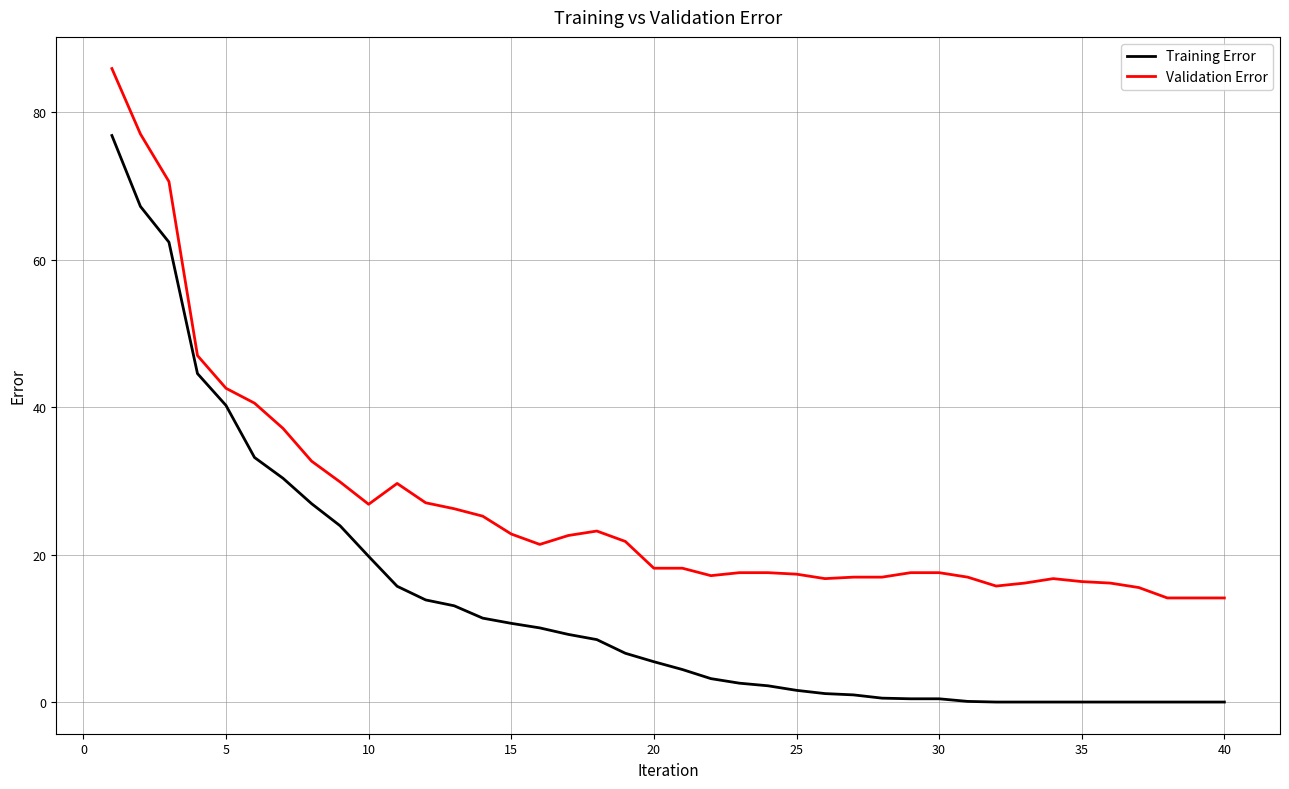

Rank the series by their average value, from lowest to highest.

Training Error, Validation Error